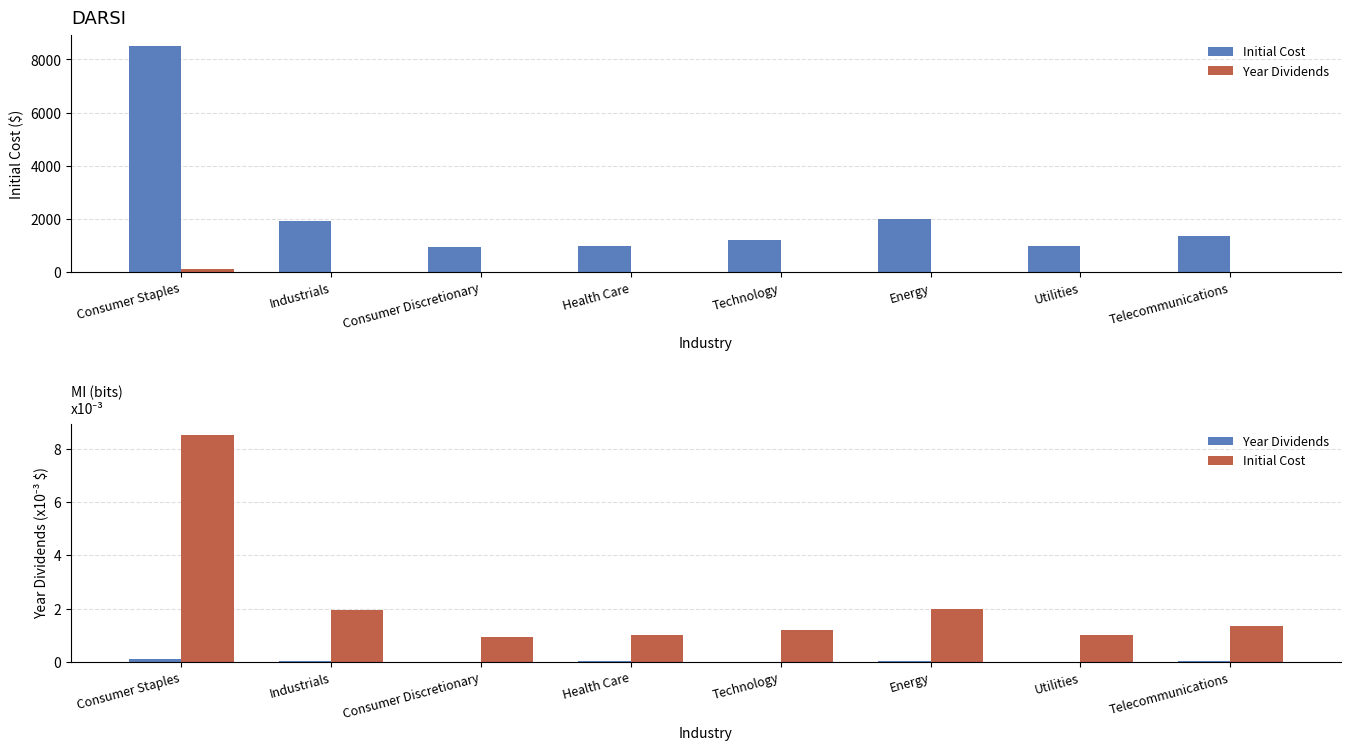

At Consumer Staples, list the series in order from smallest to largest.

Year Dividends, Initial Cost